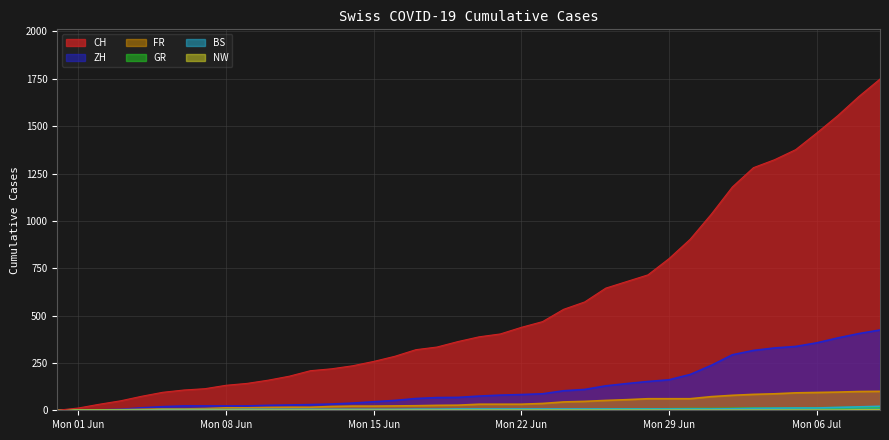

What is the average value of the CH series?

562